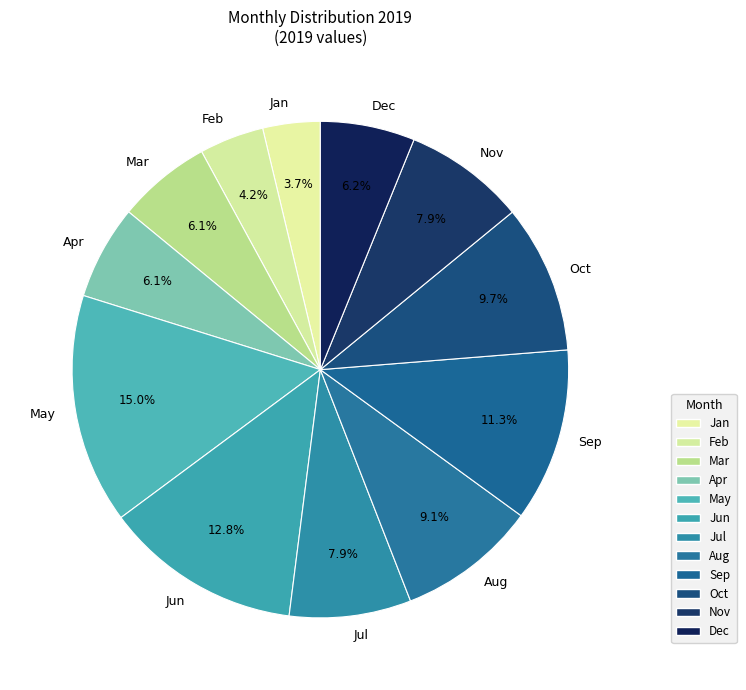

Which has a higher value, Dec or Oct?

Oct